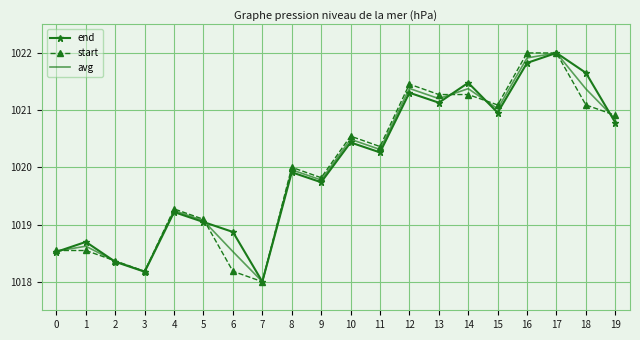

What is the difference between the end values at 18 and 14?

0.2